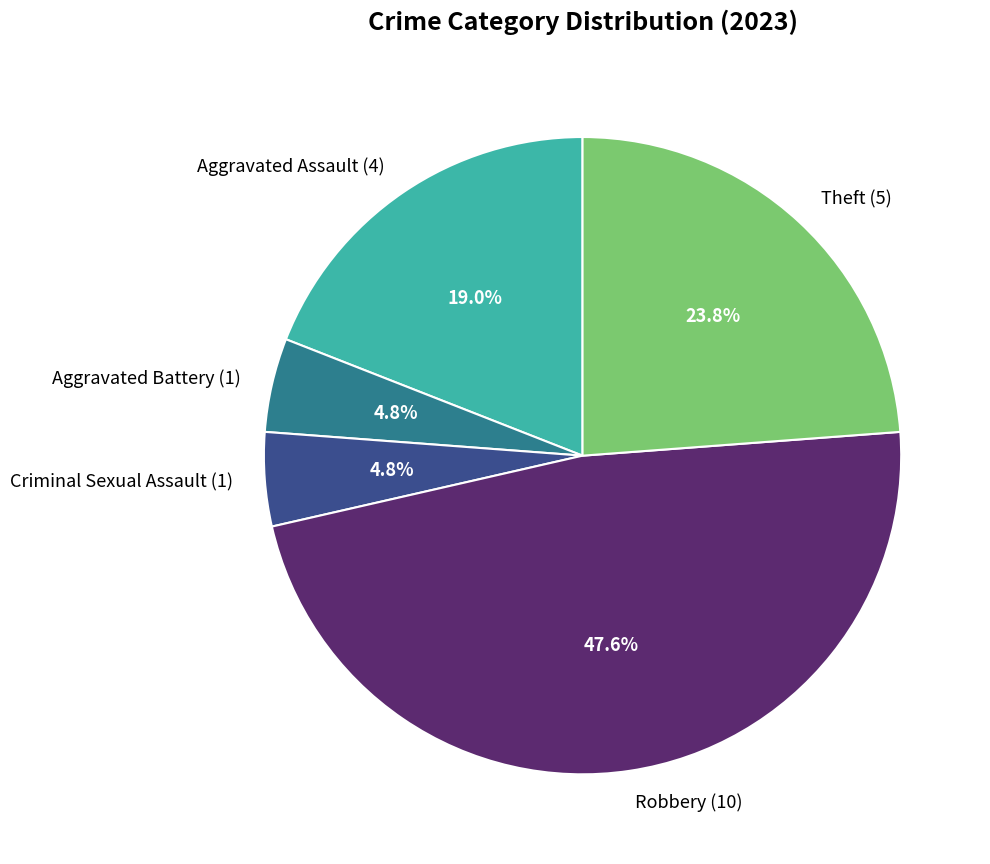

What portion of the pie excludes Aggravated Battery (1)?

95.2%